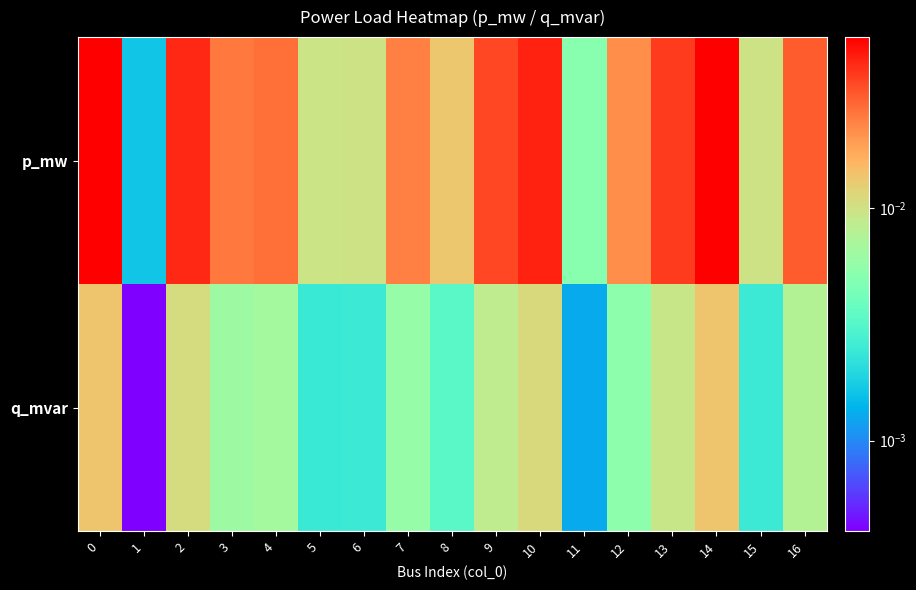

Reading left to right, transcribe all the data shown in this chart.

p_mw: 0=0.1	1=0.0	2=0.0	3=0.0	4=0.0	5=0.0	6=0.0	7=0.0	8=0.0	9=0.0	10=0.0	11=0.0	12=0.0	13=0.0	14=0.1	15=0.0	16=0.0
q_mvar: 0=0.0	1=0.0	2=0.0	3=0.0	4=0.0	5=0.0	6=0.0	7=0.0	8=0.0	9=0.0	10=0.0	11=0.0	12=0.0	13=0.0	14=0.0	15=0.0	16=0.0